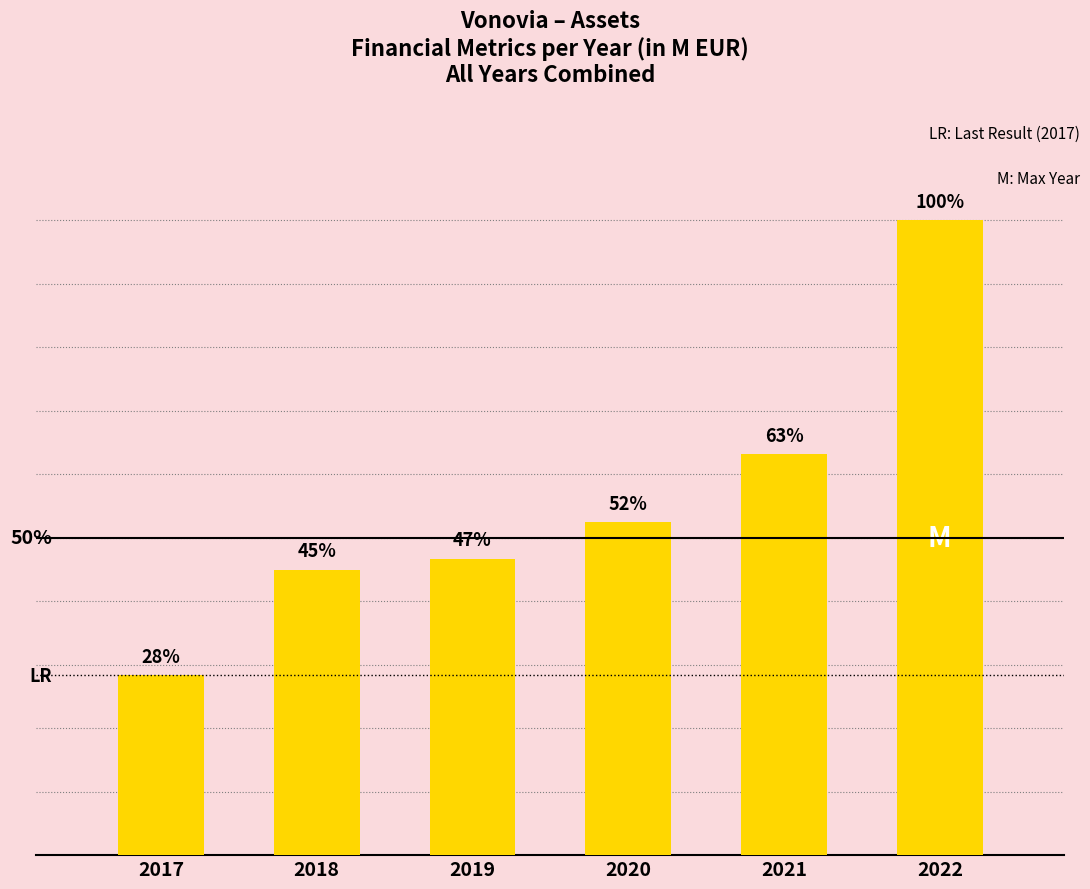

Does the chart contain any negative values?

No